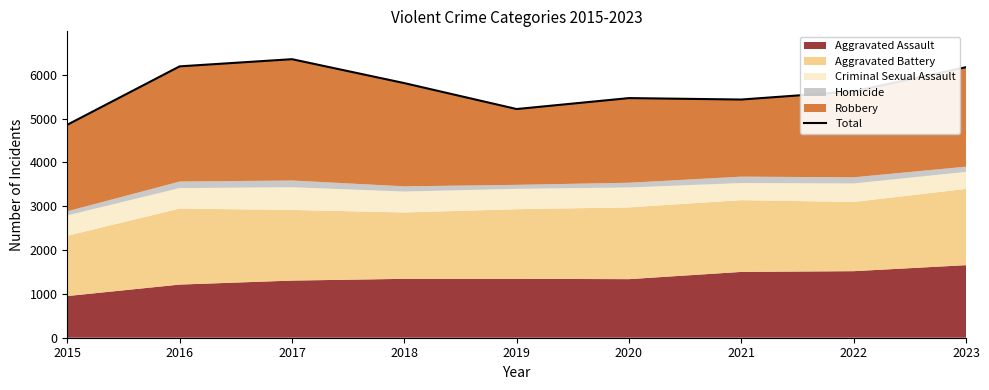

Read the value at 2020, to the nearest 100.

5500